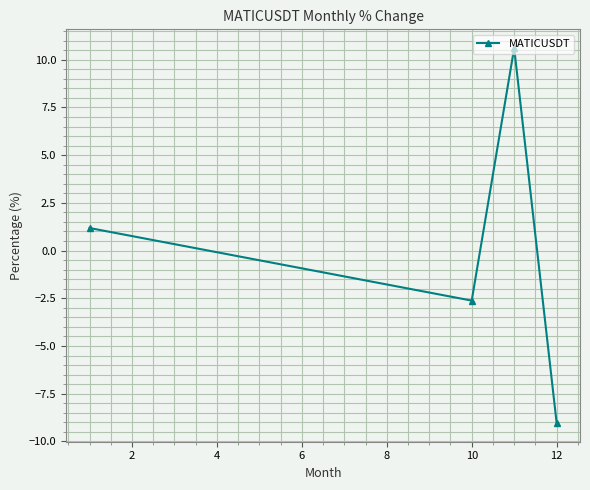

Does the chart display data point markers on the line(s)?

Yes